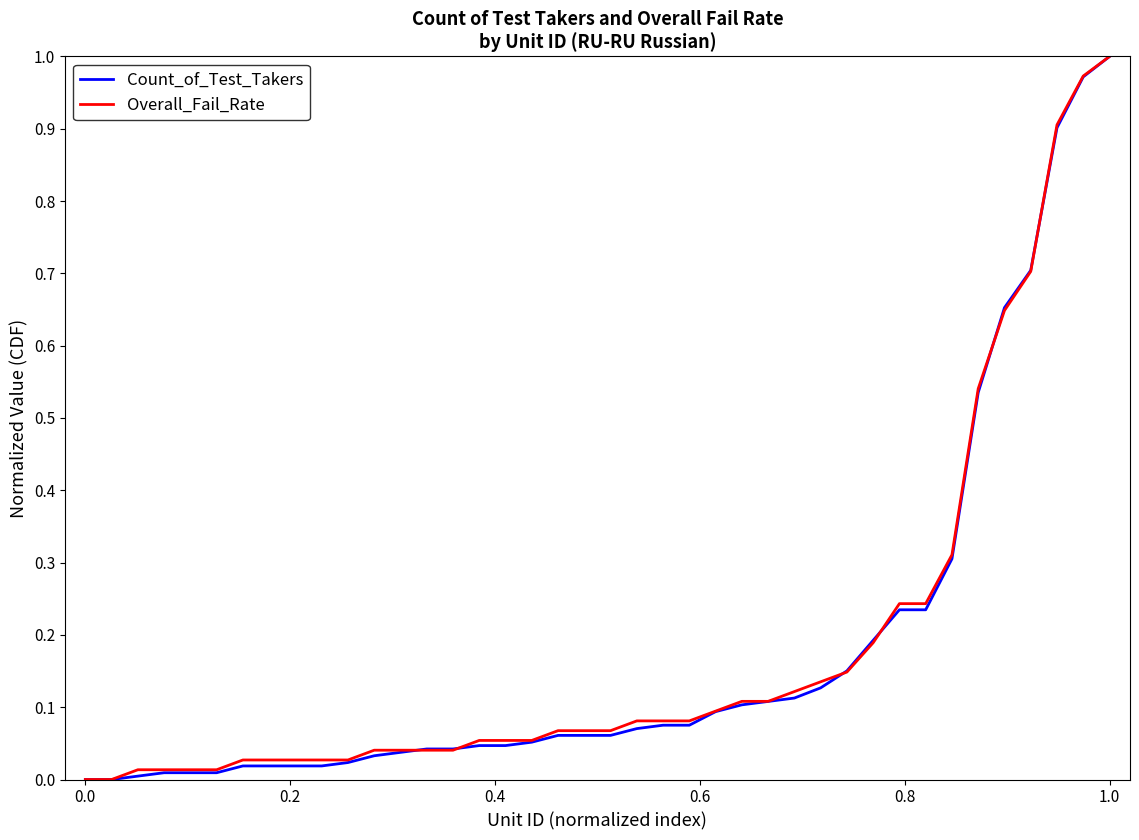

What is the difference between the second highest and second lowest values in the Count_of_Test_Takers series?

1.0